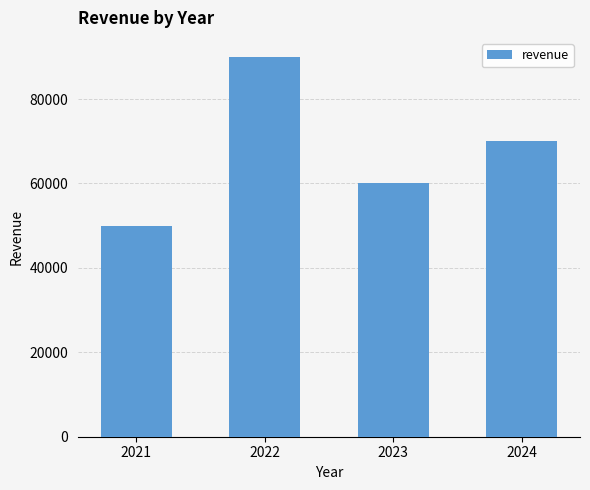

The value at 2021 is 50000. True or false?

True